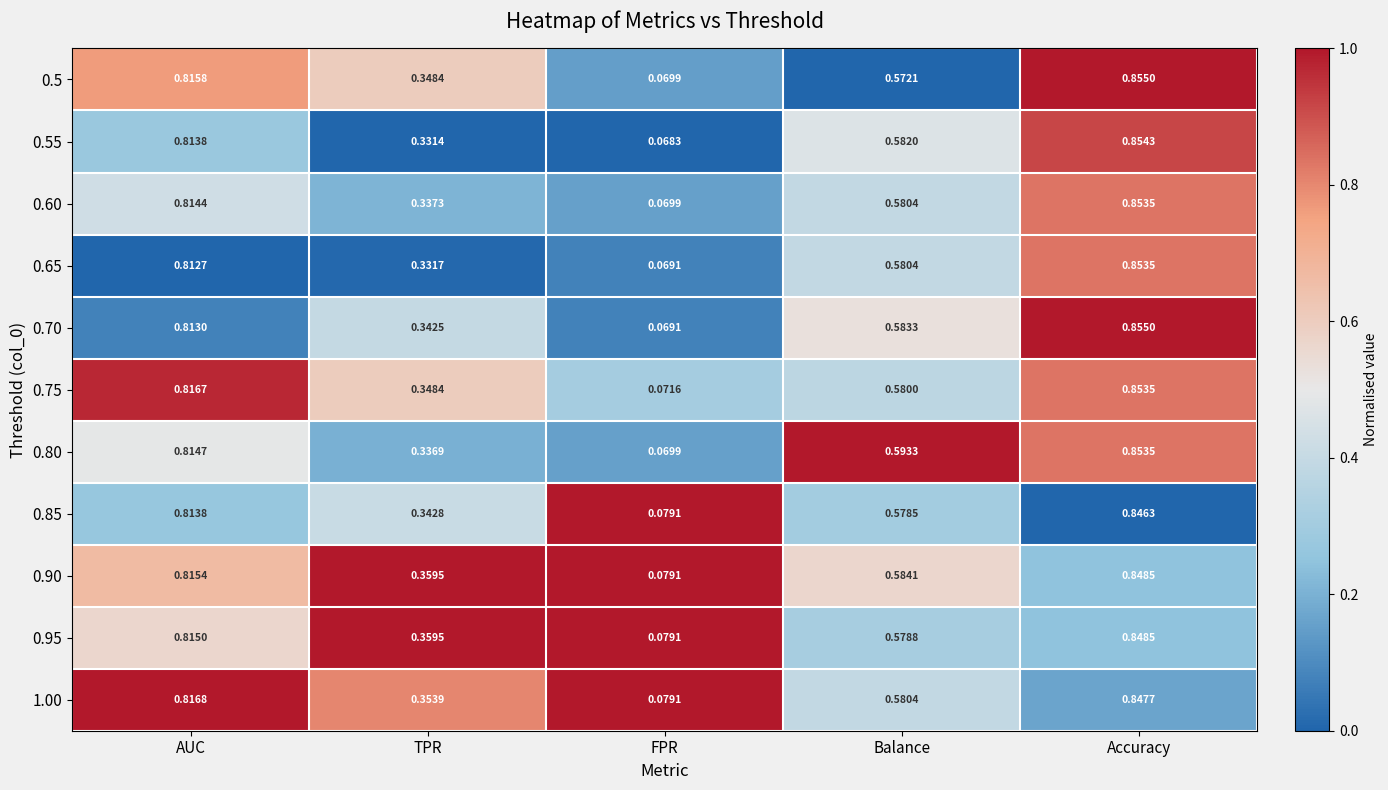

List the labels in order of 0.65 value, largest first.

Accuracy, AUC, Balance, TPR, FPR